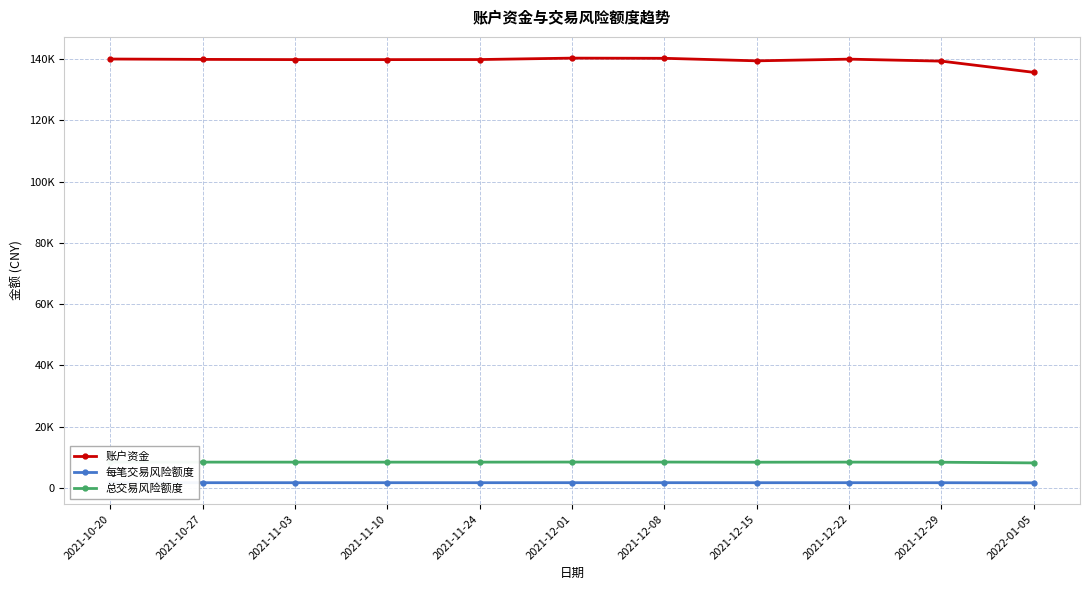

How many interior local peaks does the 总交易风险额度 series have?

2